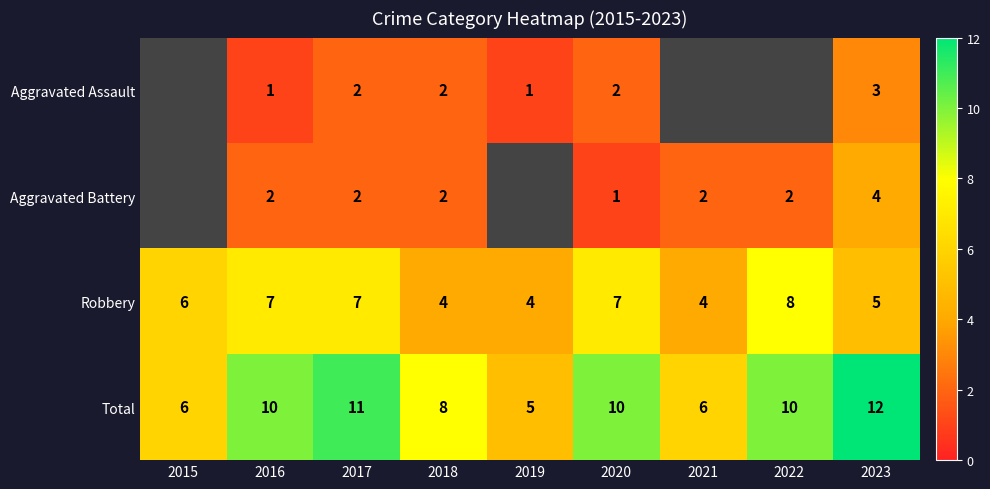

What is the smallest value displayed?

1.0